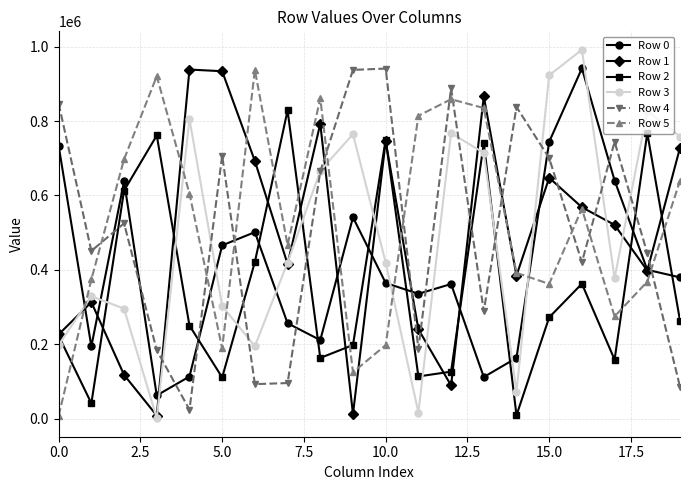

In Row 3, how many points are lower than both neighbors (excluding endpoints)?

5